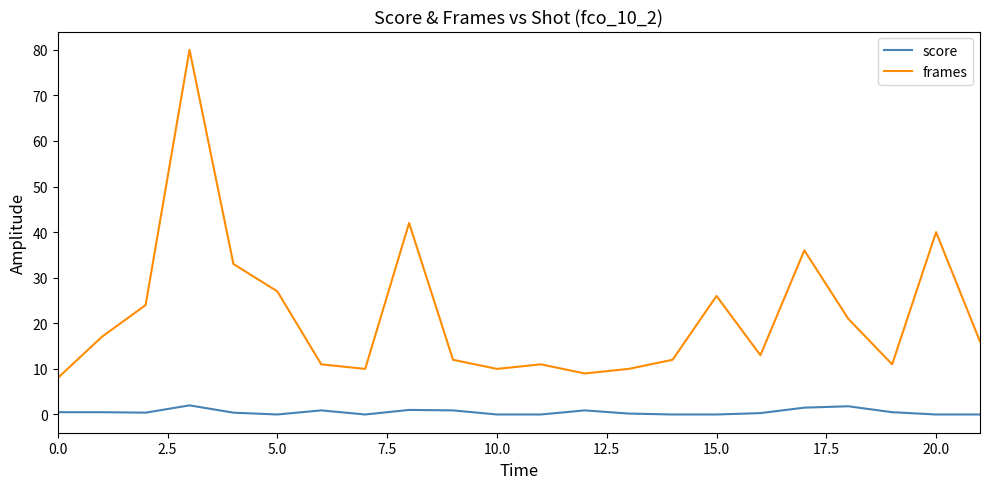

List the series in order of their peak value, highest first.

frames, score